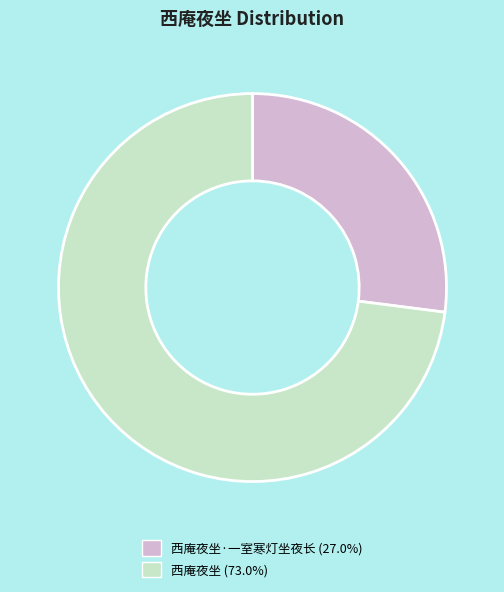

Is 西庵夜坐 (73.0%) the majority of the pie?

Yes